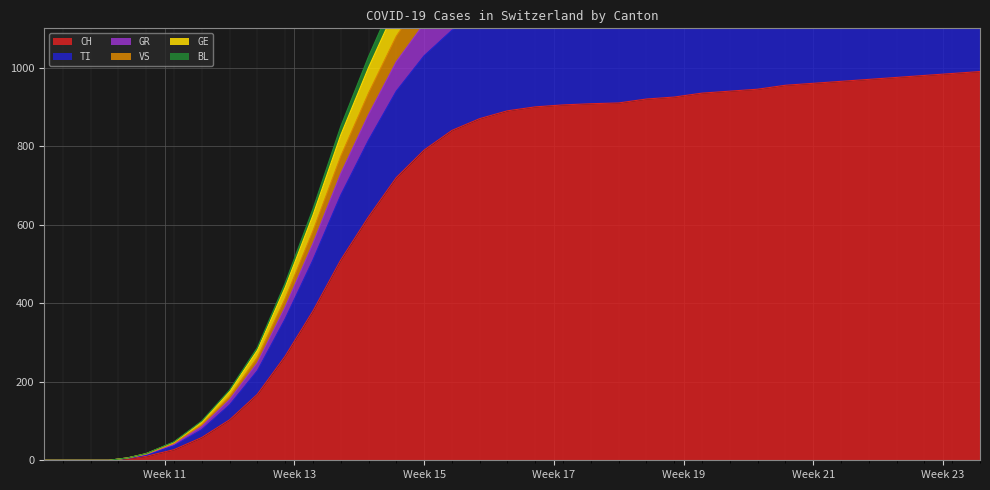

Reading right to left, what are all the values shown in this chart?

CH: 990	985	980	975	970	965	960	955	945	940	935	925	920	910	908	905	900	890	870	840	790	720	620	510	380	265	168	103	58	27	10	4	0	0	0	0	0	0	0	0
TI: 1284	1278	1272	1266	1260	1254	1248	1242	1231	1225	1219	1208	1202	1191	1188	1183	1175	1160	1135	1095	1030	940	815	675	510	360	228	141	78	37	13	5	0	0	0	0	0	0	0	0
GR: 1666	1656	1647	1637	1628	1618	1609	1599	1585	1575	1566	1551	1542	1528	1522	1513	1501	1479	1443	1389	1304	1188	1028	850	640	451	287	179	100	47	17	6	0	0	0	0	0	0	0	0
VS: 1612	1603	1594	1585	1576	1567	1558	1549	1535	1526	1517	1503	1494	1481	1475	1467	1456	1435	1401	1349	1267	1155	1000	828	624	440	280	175	98	46	17	6	0	0	0	0	0	0	0	0
GE: 1498	1490	1482	1474	1466	1458	1450	1442	1429	1421	1413	1400	1392	1380	1375	1368	1358	1339	1308	1260	1184	1080	935	774	584	412	262	163	91	43	16	6	0	0	0	0	0	0	0	0
BL: 1395	1388	1381	1374	1367	1360	1353	1346	1334	1327	1320	1308	1301	1290	1286	1280	1271	1254	1226	1182	1112	1015	880	730	552	390	248	154	86	41	15	6	0	0	0	0	0	0	0	0